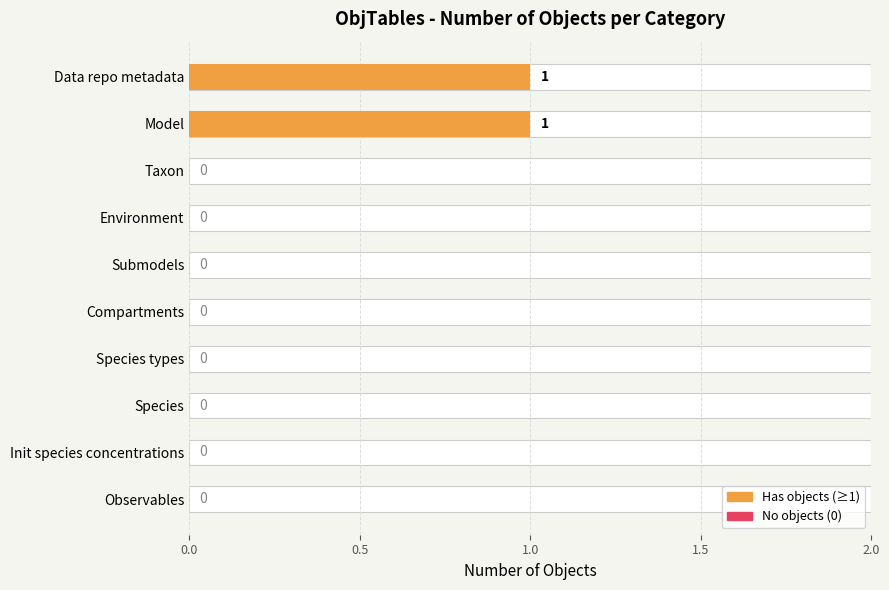

How many data points does each series have?

10